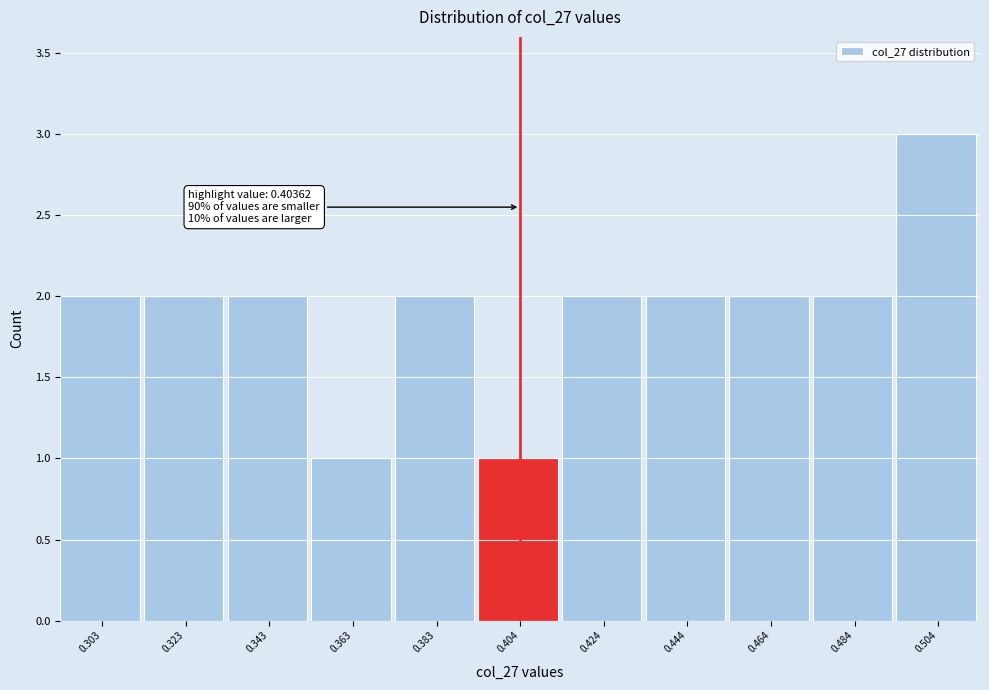

Which range on the x-axis has the tallest bar?

0.495 to 0.515